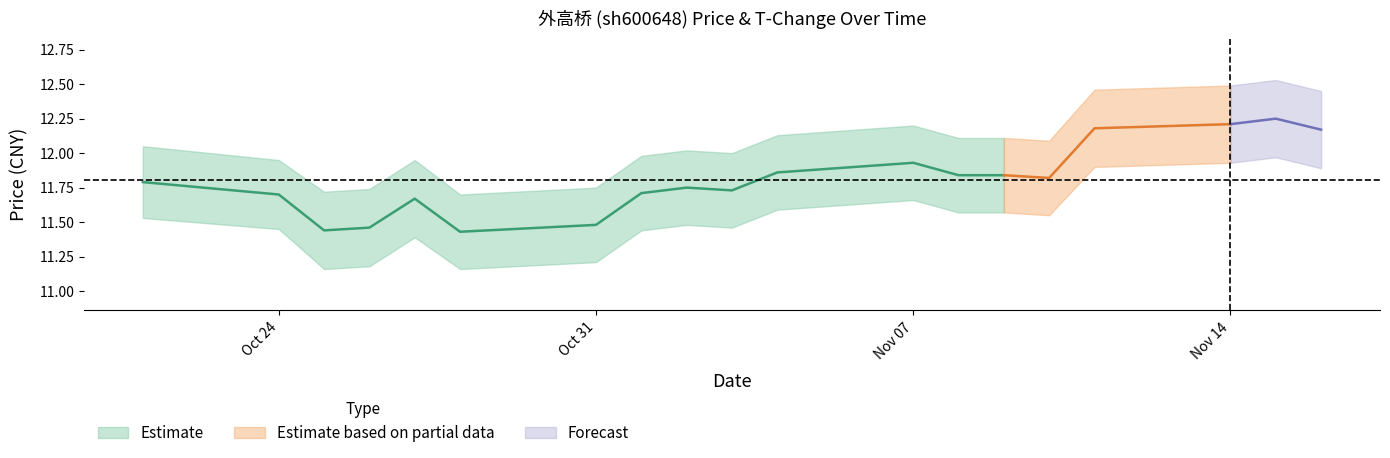

What value does the price series have at 2022-11-08?

11.8